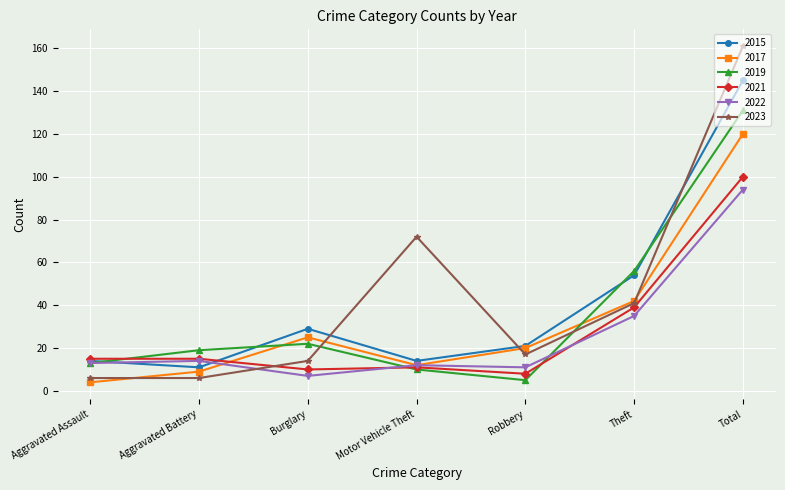

True or false: 2017 has a value of 9 at Aggravated Battery.

True